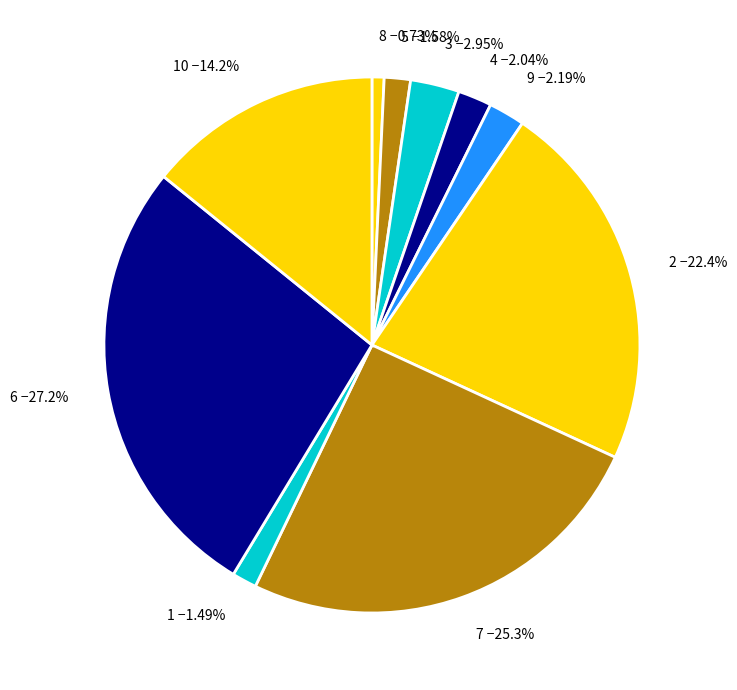

Combined, do 2 −22.4% and 10 −14.2% account for over 50%?

No